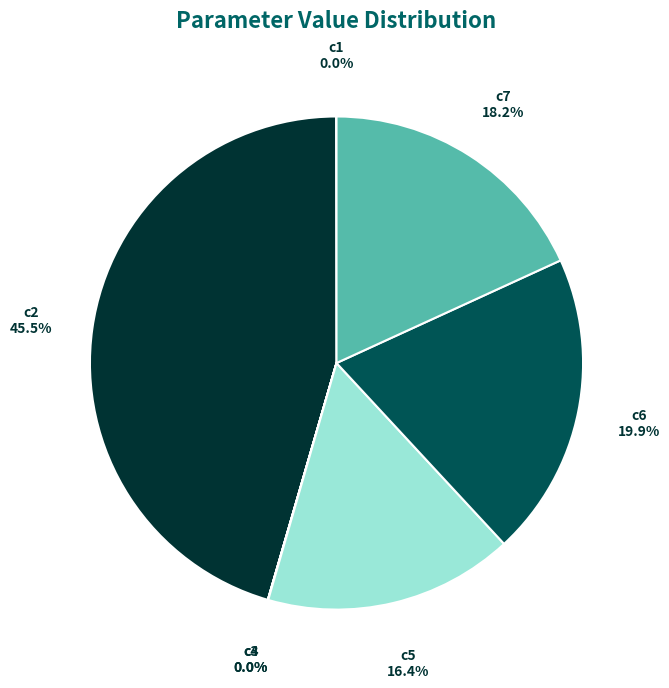

What portion of the pie excludes c7?

81.8%